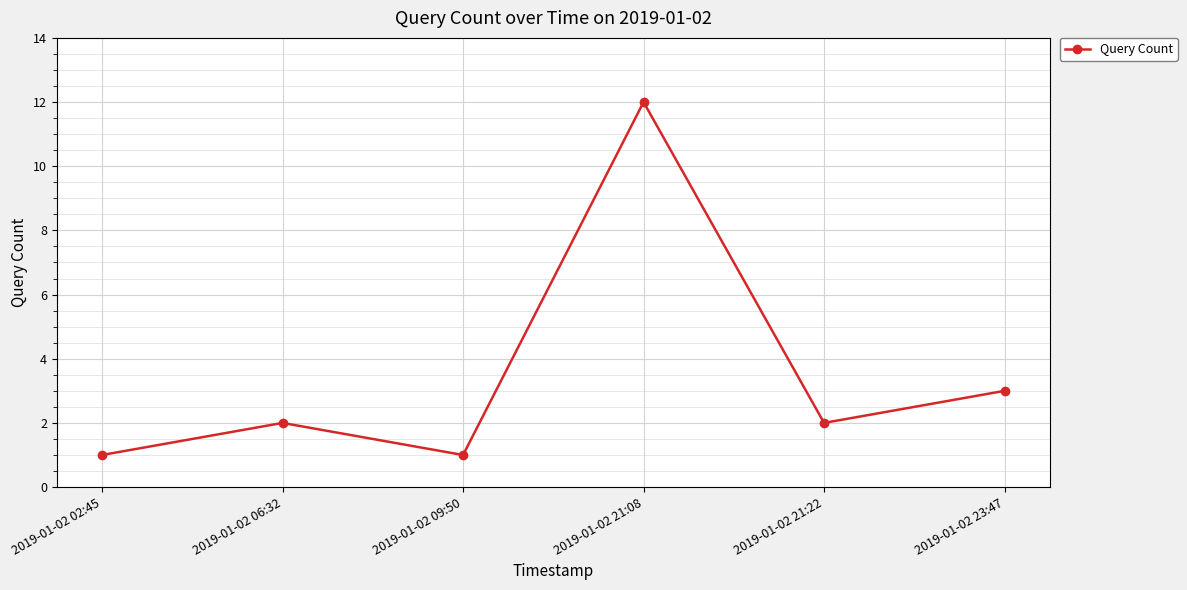

What is the average value?

4